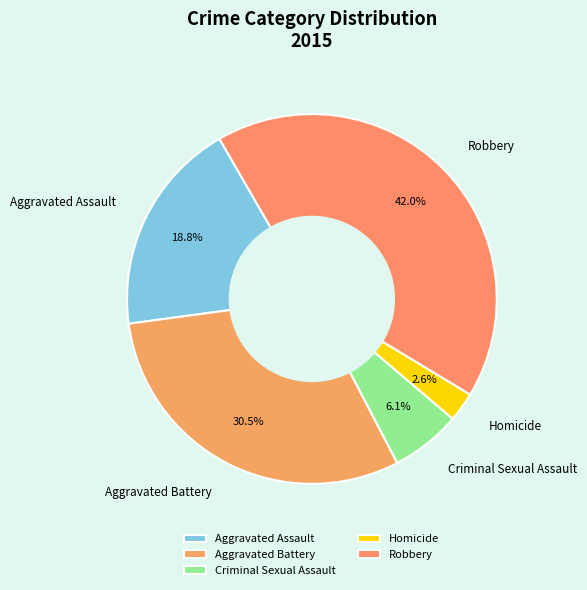

To the nearest percent, what is the average slice percentage?

20%